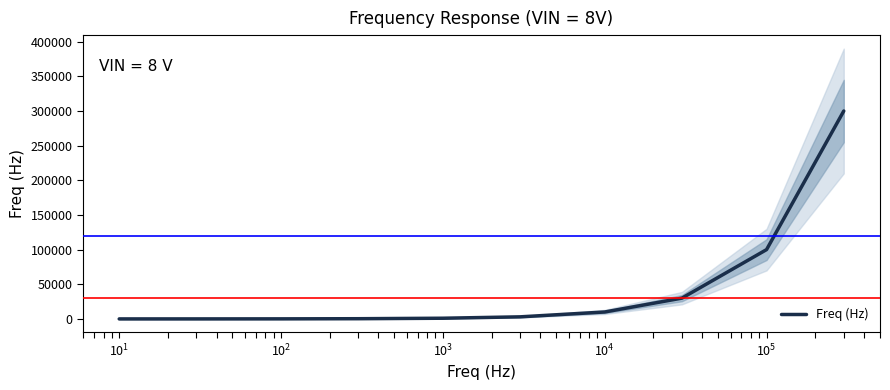

What is the maximum value for Freq (Hz)?

300000